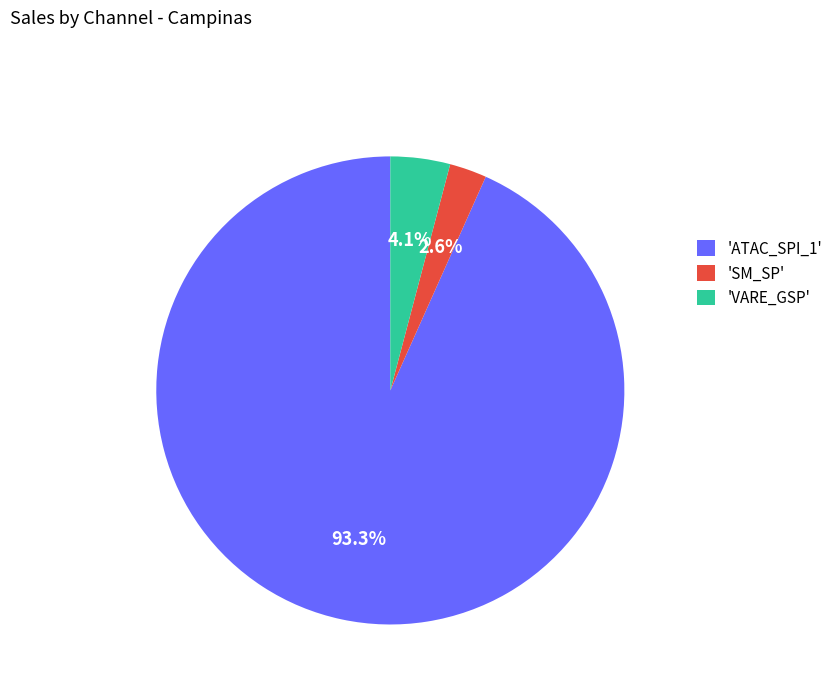

Which category has the smallest portion of the pie?

'SM_SP'